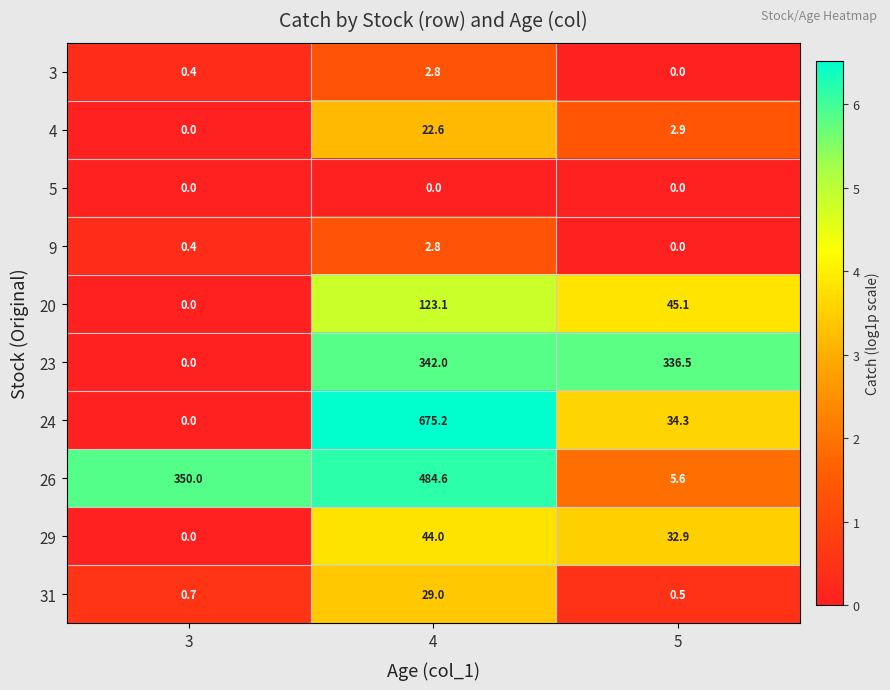

What is the total value across all series at 3?

351.5